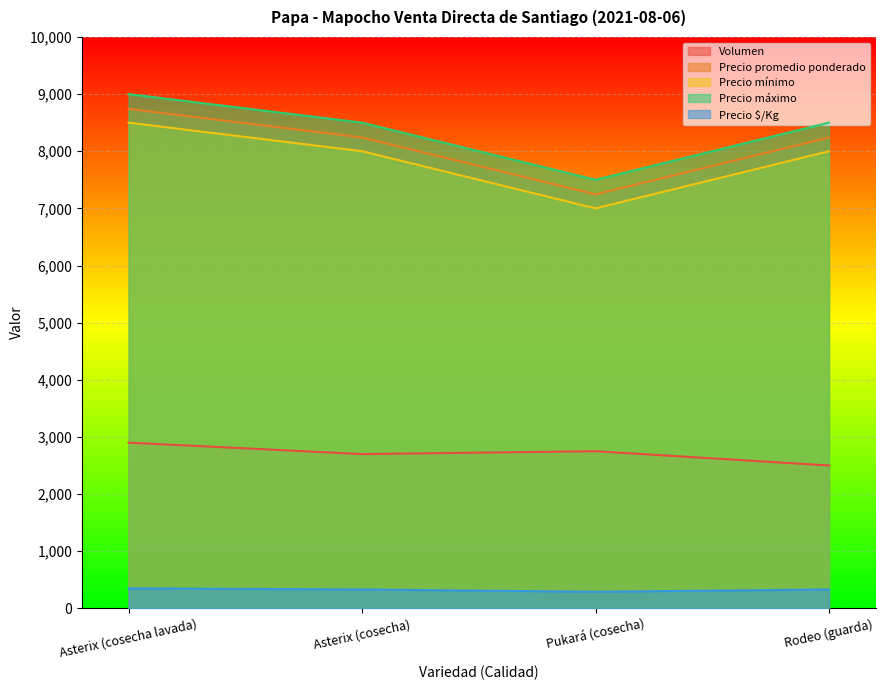

At which label is Precio $/Kg closest to 320?

Asterix (cosecha)